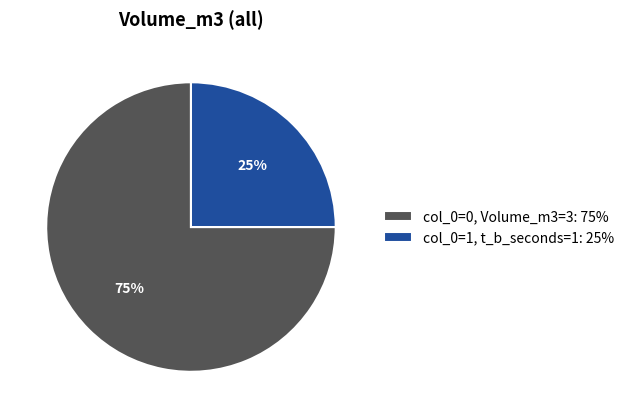

Combined, do col_0=1, t_b_seconds=1: 25% and col_0=0, Volume_m3=3: 75% account for over 50%?

Yes